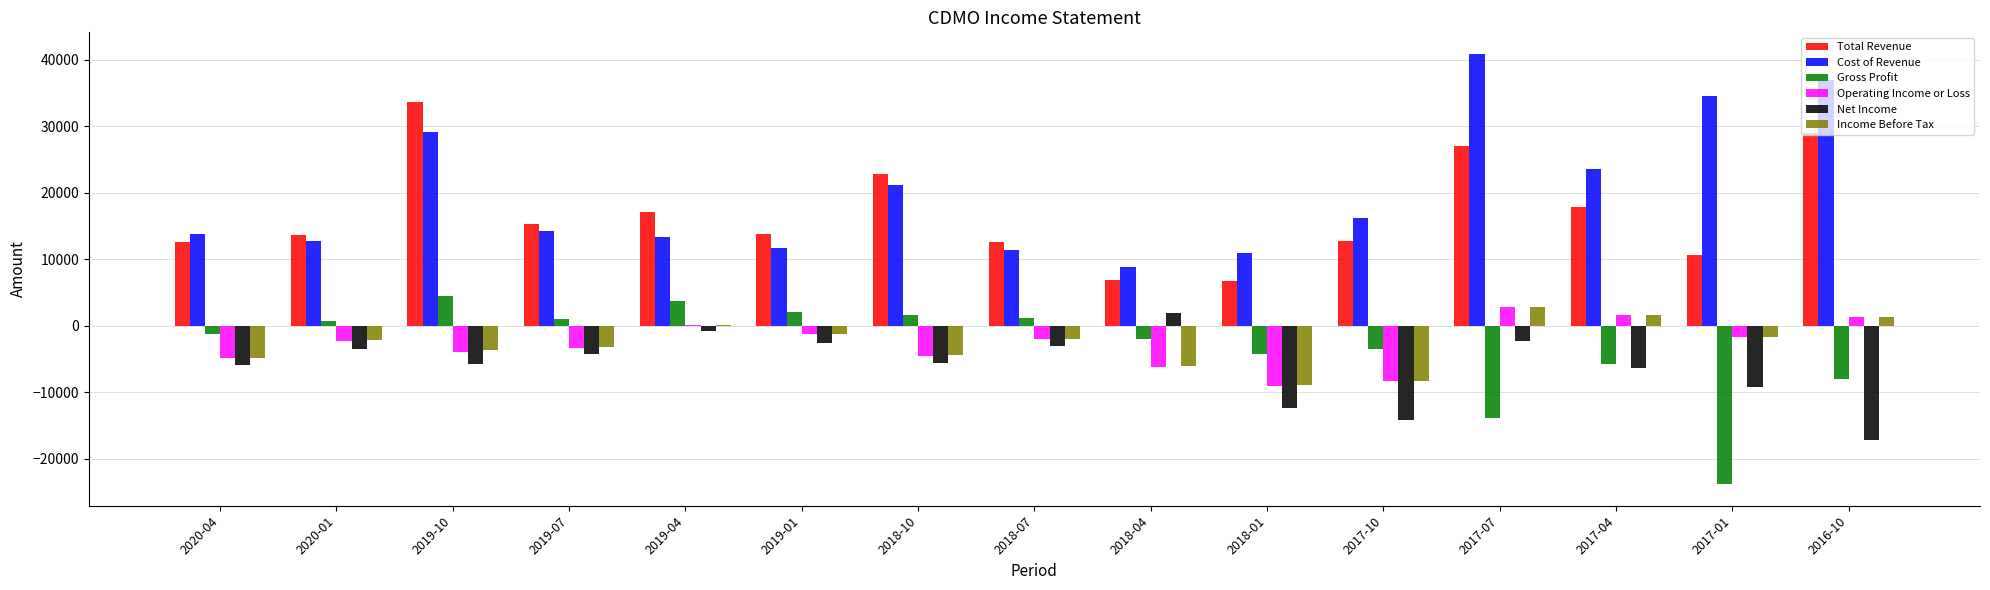

At which category is the sum across all series the highest?

2017-07